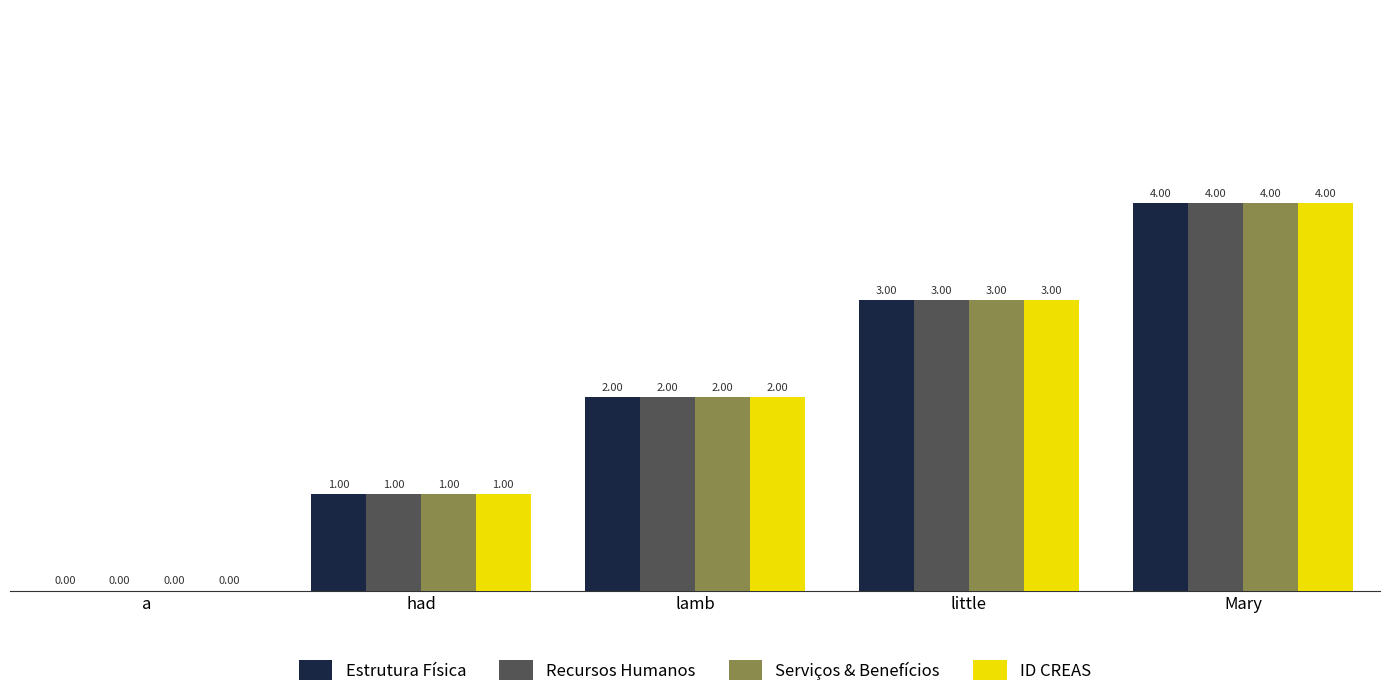

At which label is Estrutura Física closest to 2?

lamb